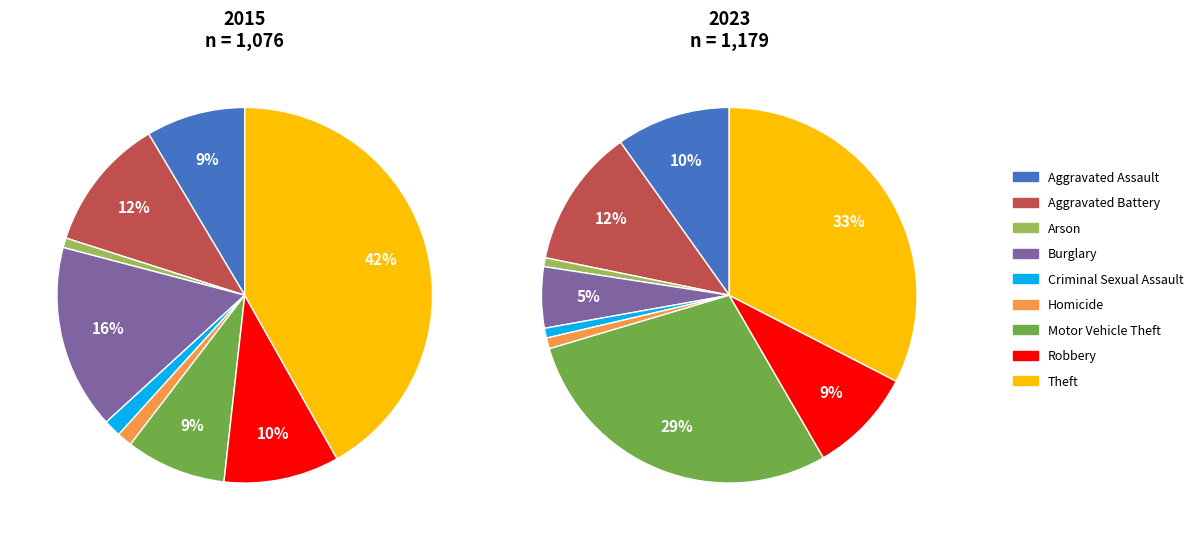

Do Homicide and Aggravated Assault together represent more than half of the pie?

No